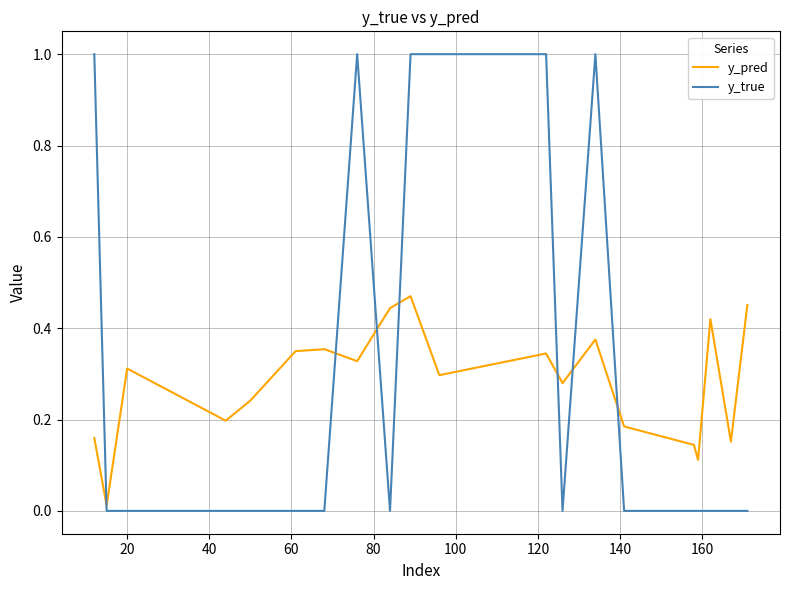

True or false: y_true has more than 1 interior local peaks.

True